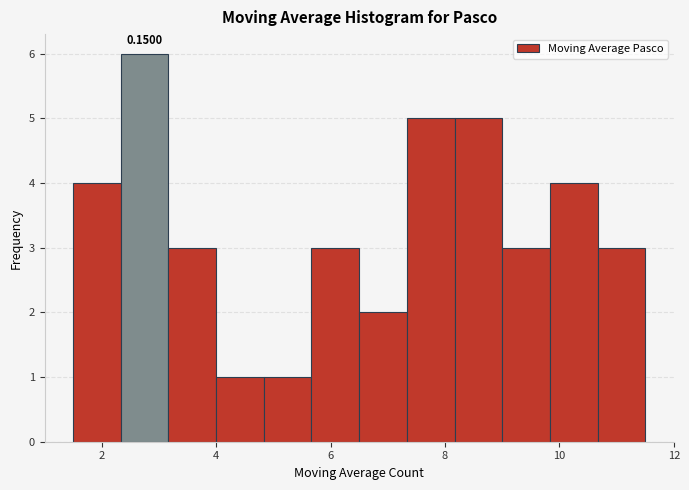

Over which range of the x-axis is the bar tallest?

2.4 to 3.2